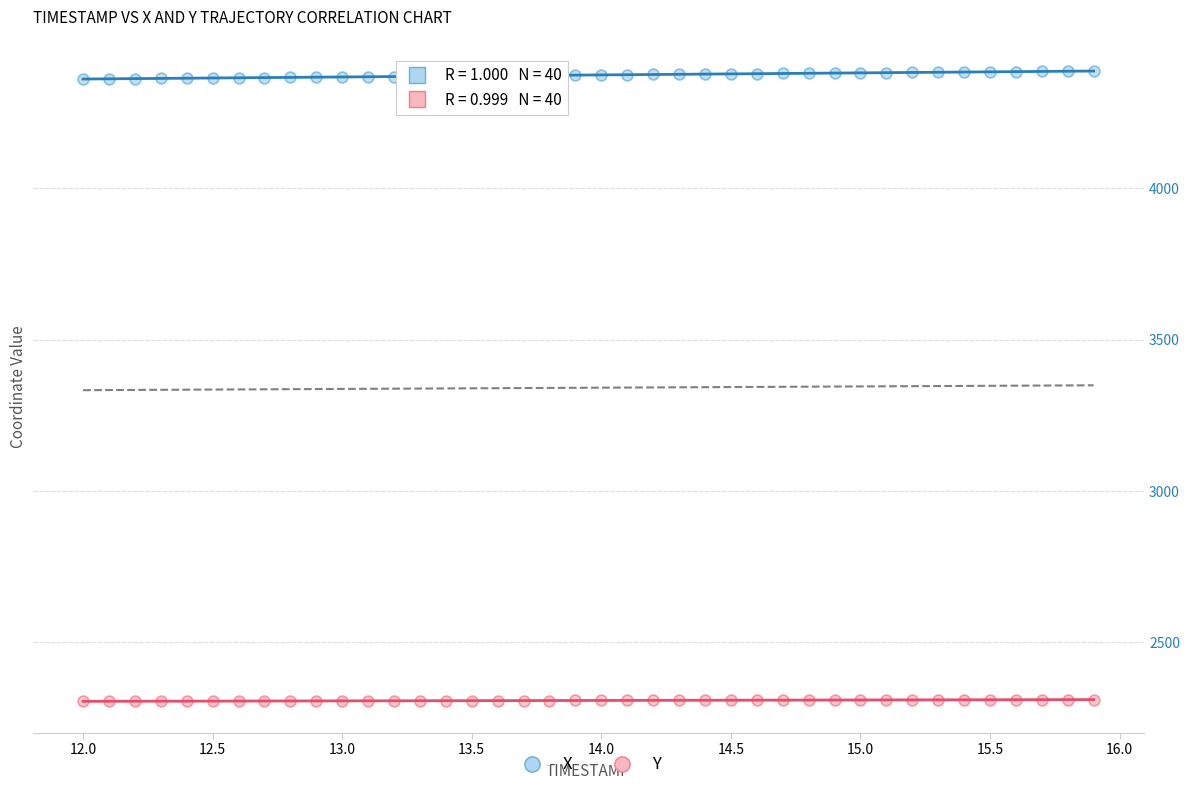

Which series has the widest spread of Y values?

X